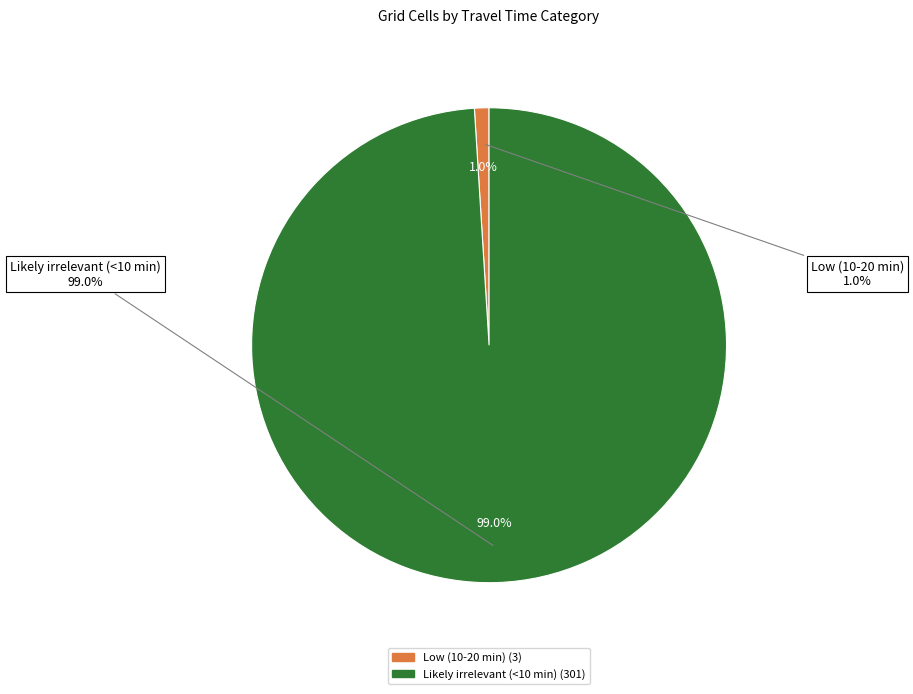

To the nearest percent, what is the difference between the Likely irrelevant (<10 min) and Low (10-20 min) slice percentages?

98%